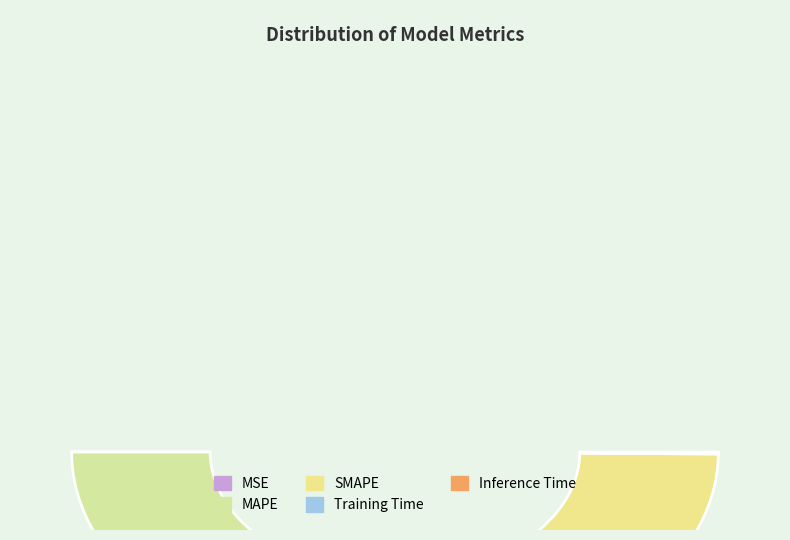

What is the largest slice in the pie chart?

MAPE